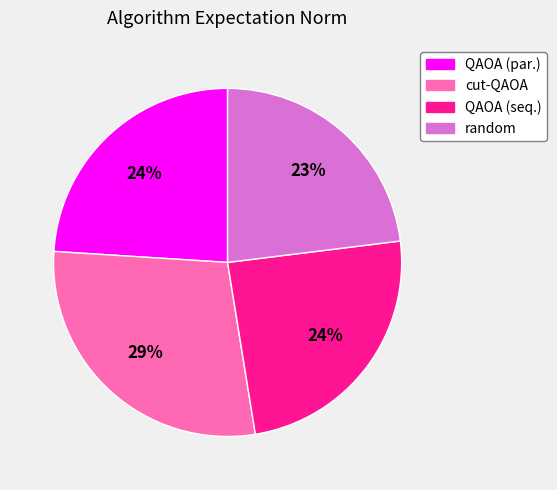

Count the number of slices in the pie.

4